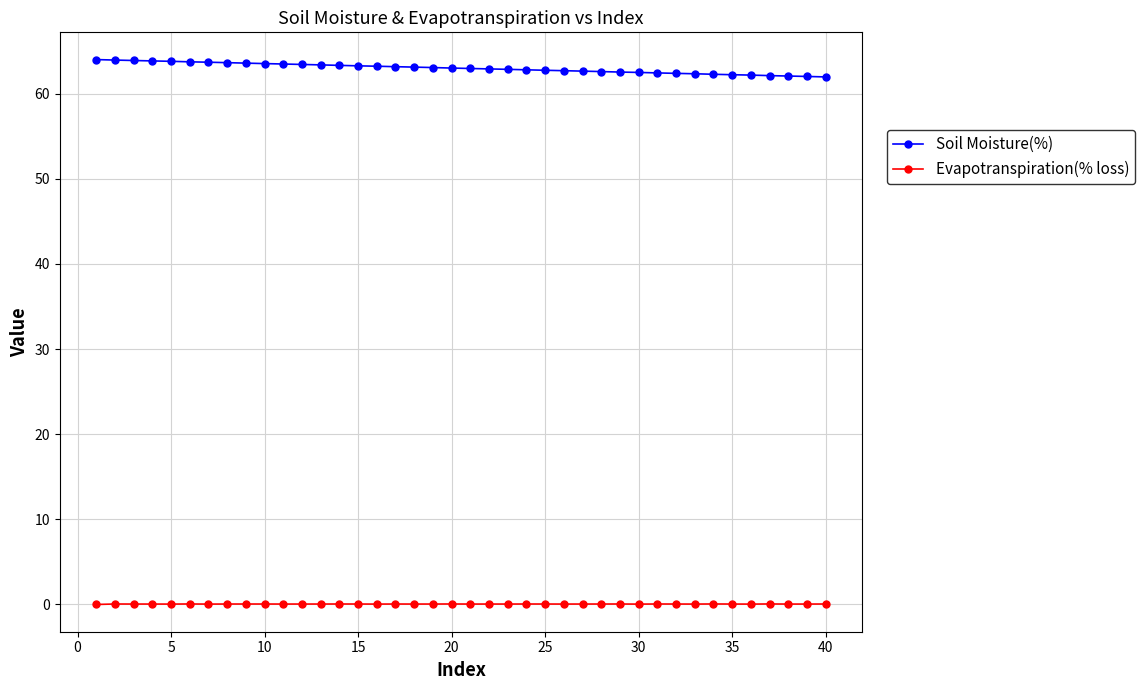

At how many categories does at least one series exceed 32?

40